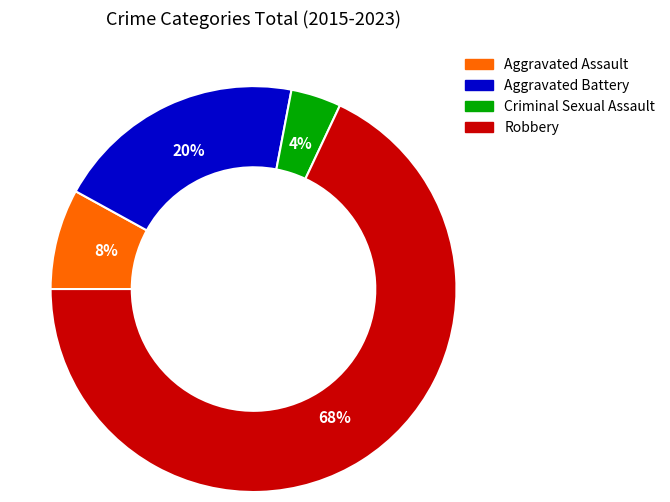

Is the sum of Criminal Sexual Assault and Aggravated Battery greater than half?

No